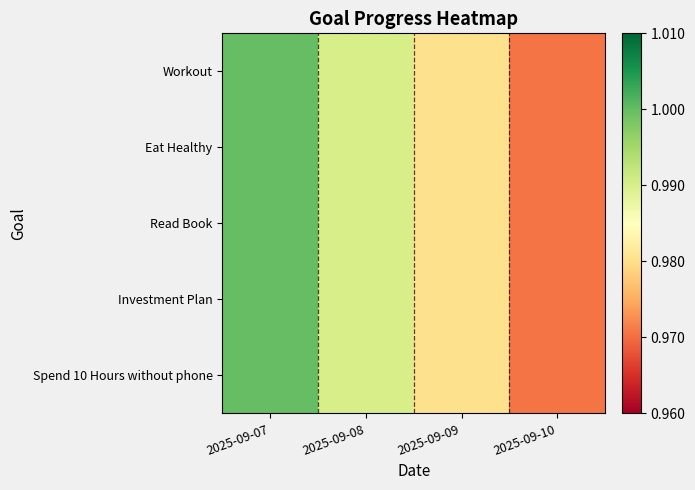

How many series are shown in this chart?

5